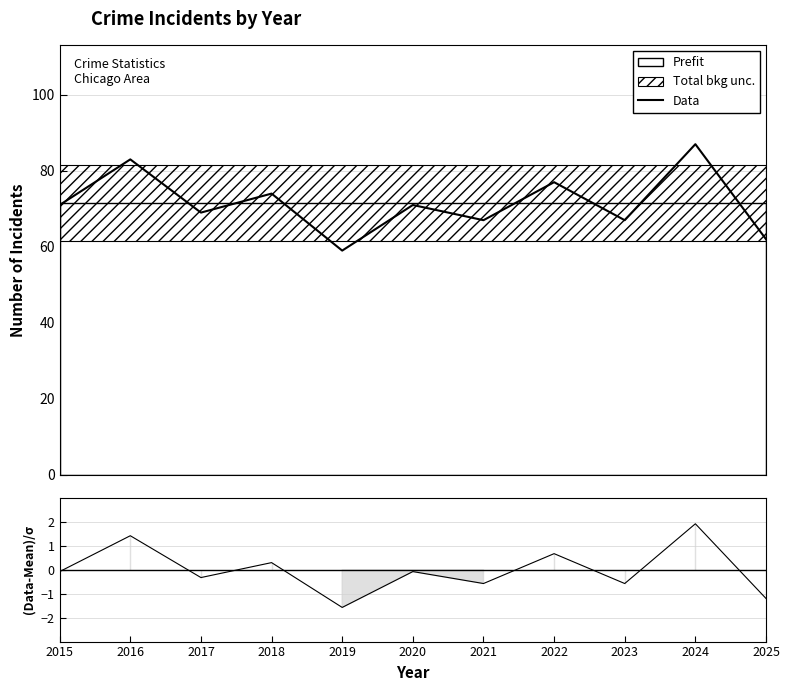

Approximately how many times larger is the value at 2015 compared to 2017?

1.0